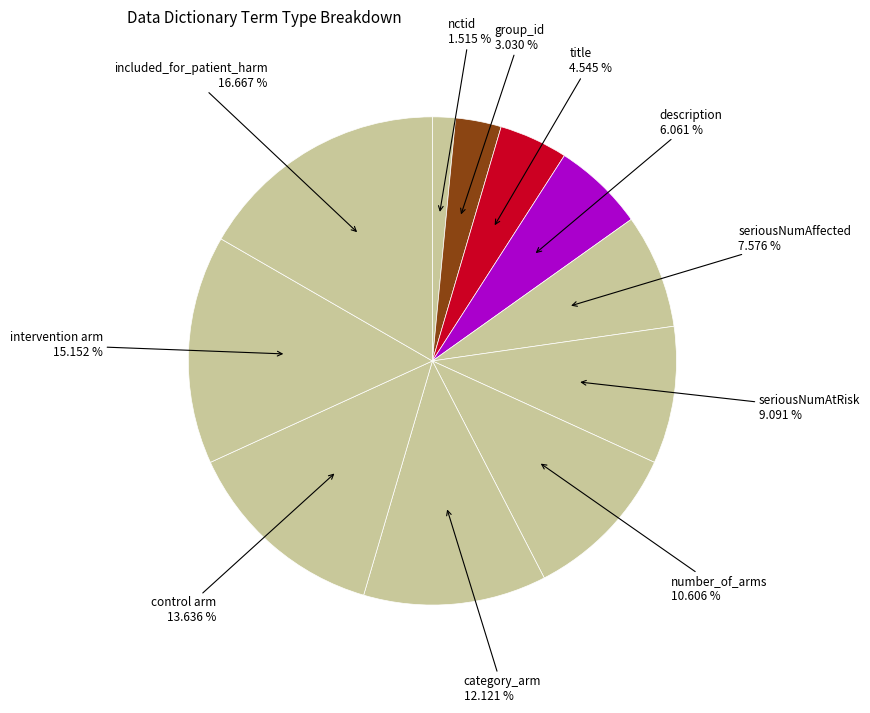

Count the number of slices in the pie.

11